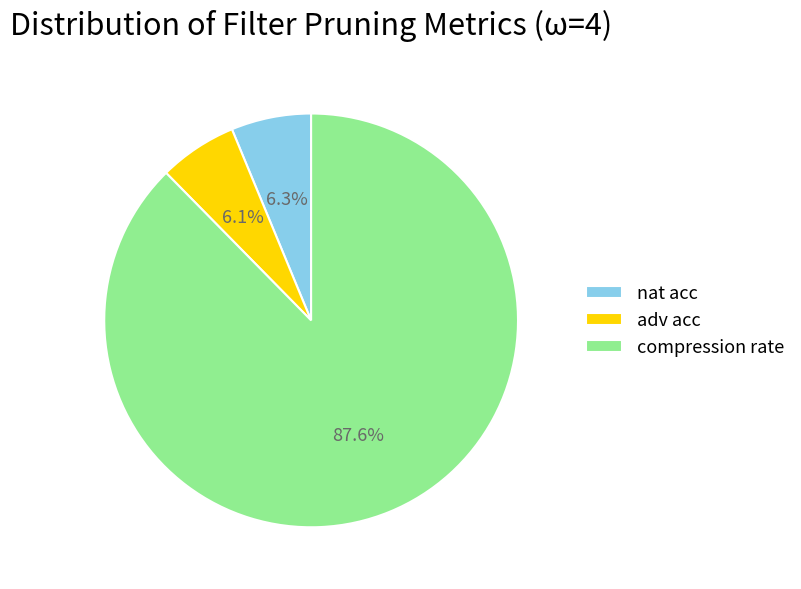

How many segments does this pie chart have?

3